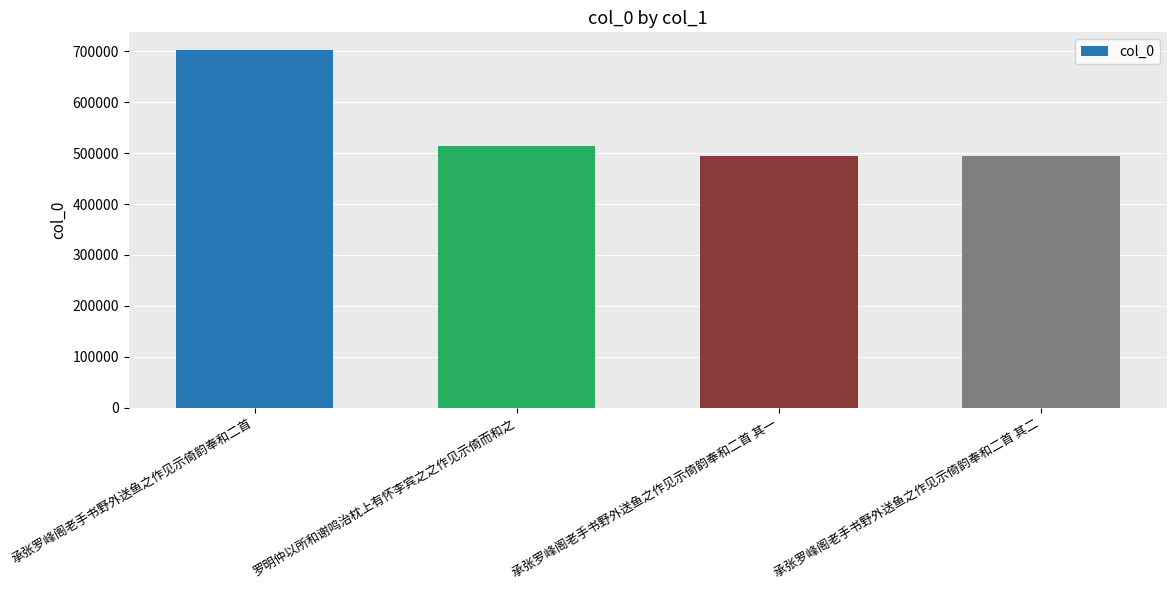

Which has a higher value, 罗明仲以所和谢鸣治枕上有怀李宾之之作见示倚而和之 or 承张罗峰阁老手书野外送鱼之作见示倚韵奉和二首 其二?

罗明仲以所和谢鸣治枕上有怀李宾之之作见示倚而和之